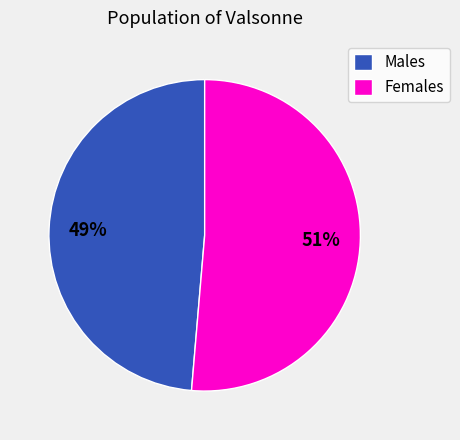

How many segments does this pie chart have?

2